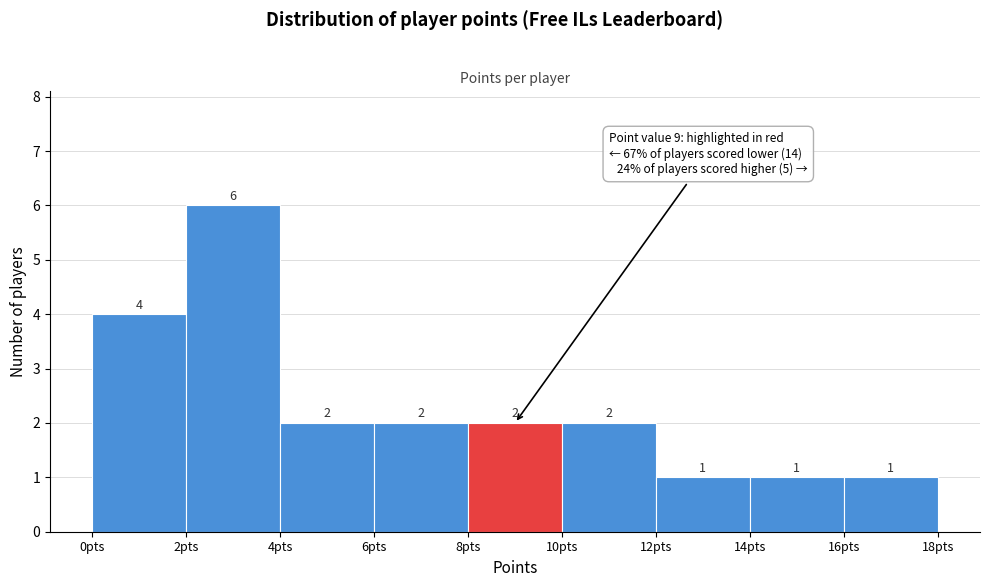

Reading left to right, list every bar in this chart as the range it spans on the x-axis followed by its height.

0 to 2: 4
2 to 4: 6
4 to 6: 2
6 to 8: 2
8 to 10: 2
10 to 12: 2
12 to 14: 1
14 to 16: 1
16 to 18: 1